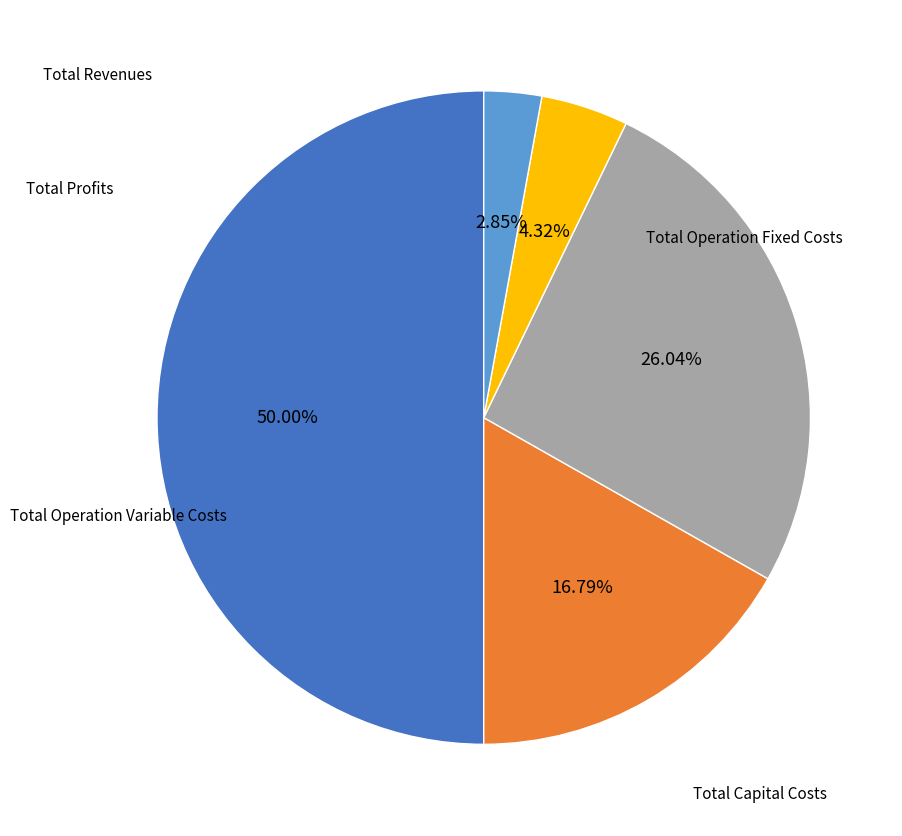

Which slice is the largest?

Total Revenues